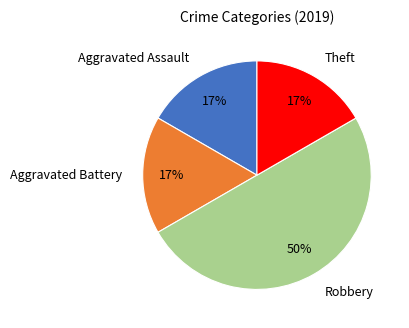

The Theft slice represents 27% of the pie. True or false?

False